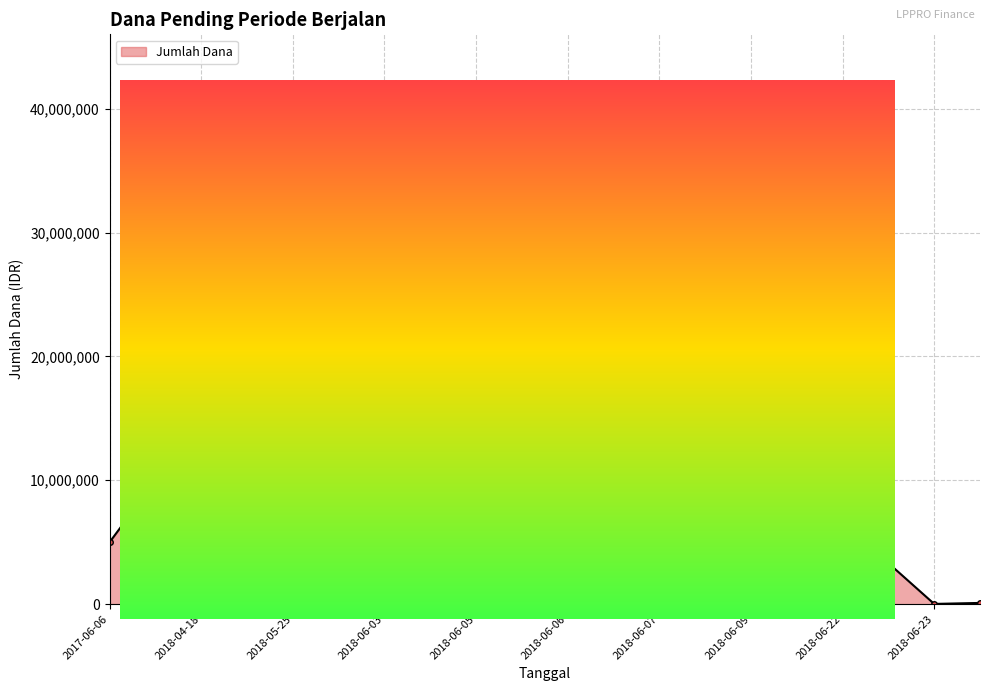

How many values are below 500000?

10